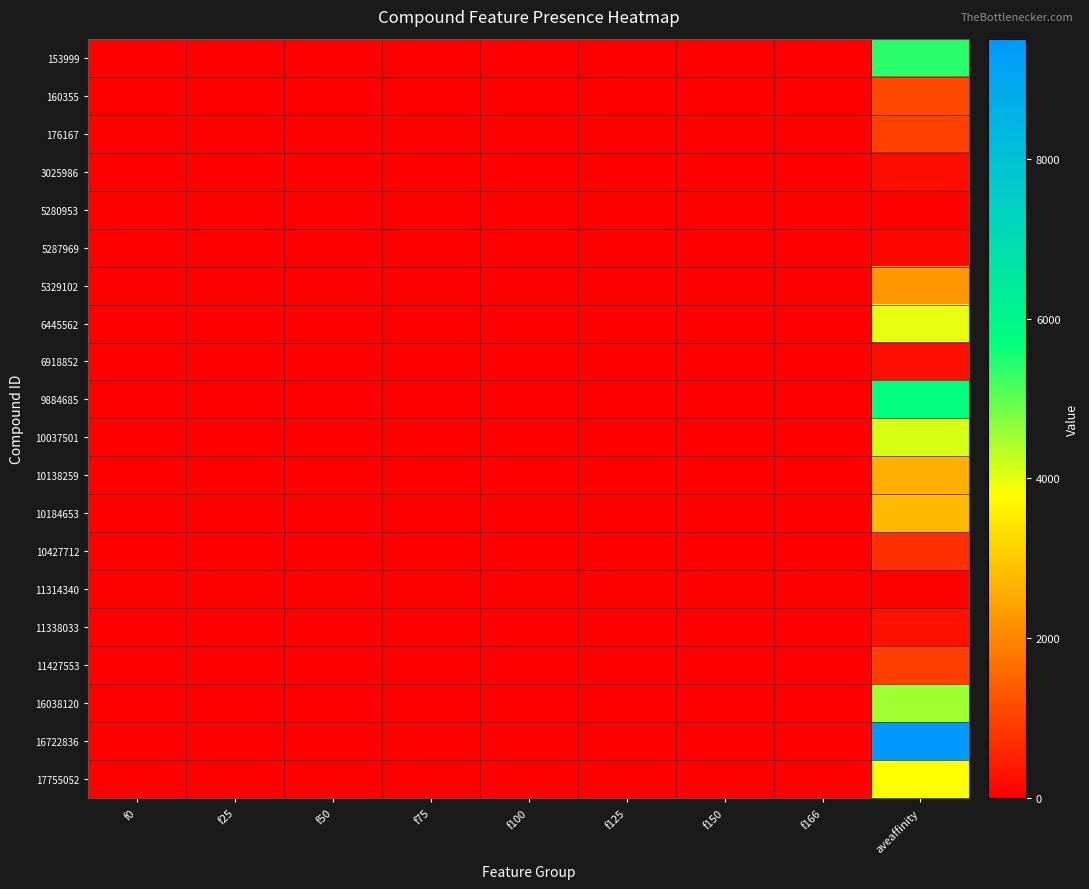

At which category is the sum across all series the highest?

aveaffinity